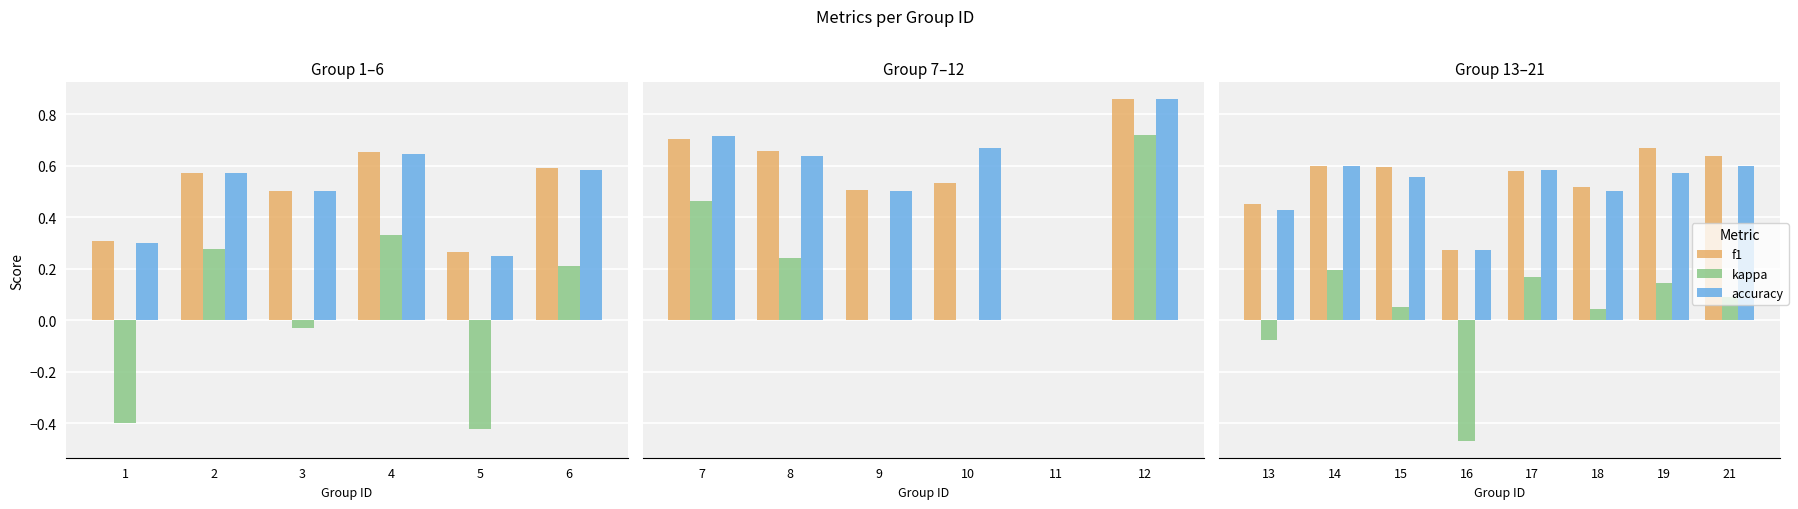

What is the difference between the highest and lowest values at 15?

0.5